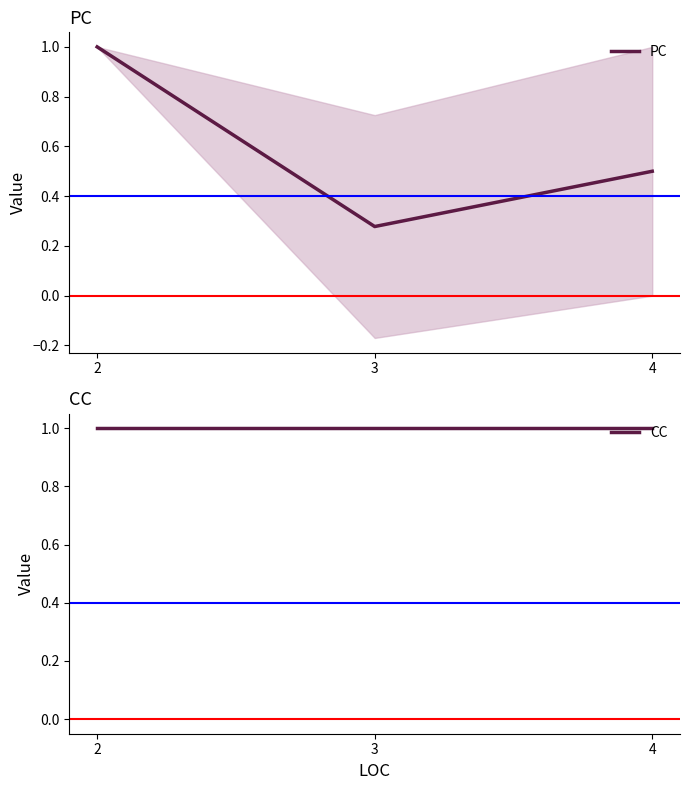

What is the sum of the PC values at 3 and 4?

0.8